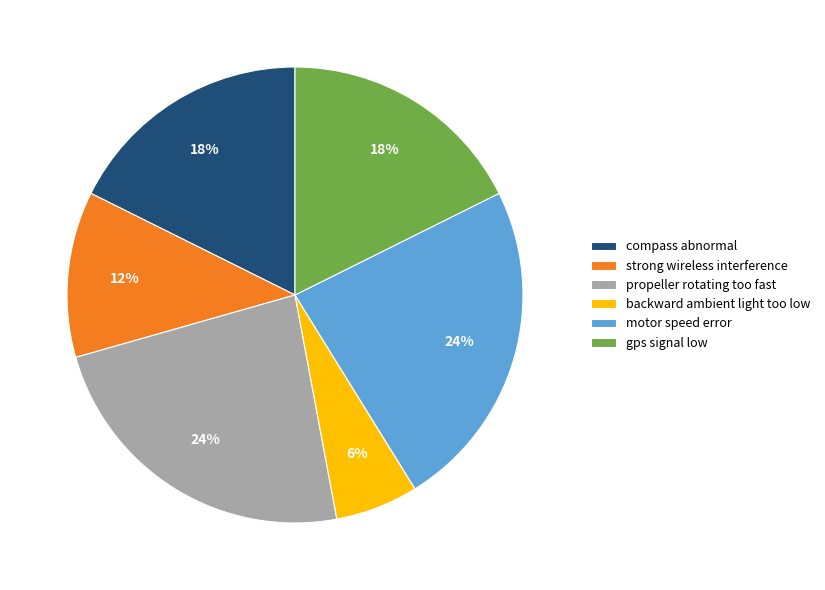

Does compass abnormal account for over 50% of the chart?

No